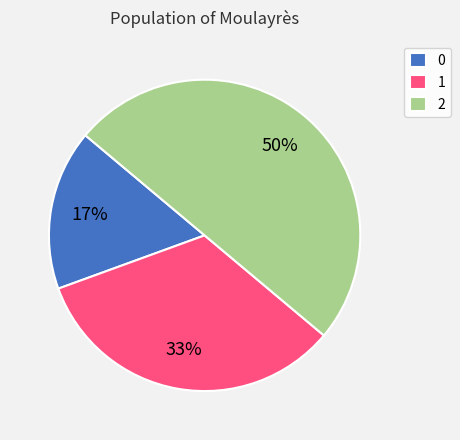

The 1 slice represents 22% of the pie. True or false?

False